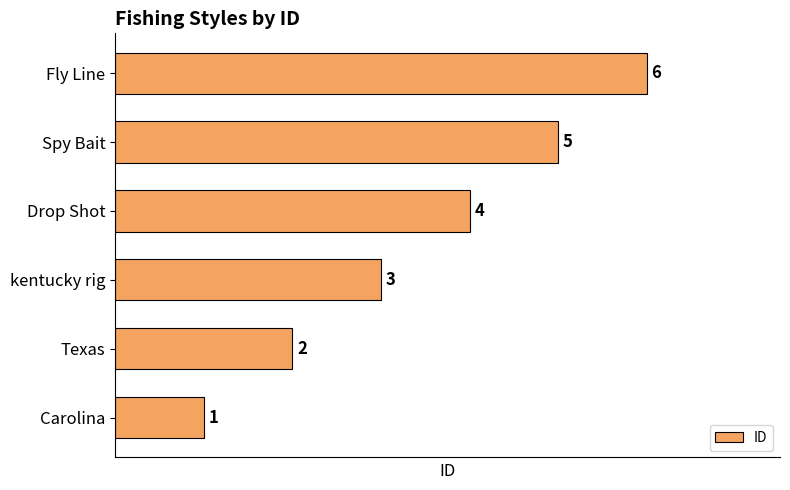

At which category does the chart reach its minimum across all series?

Carolina